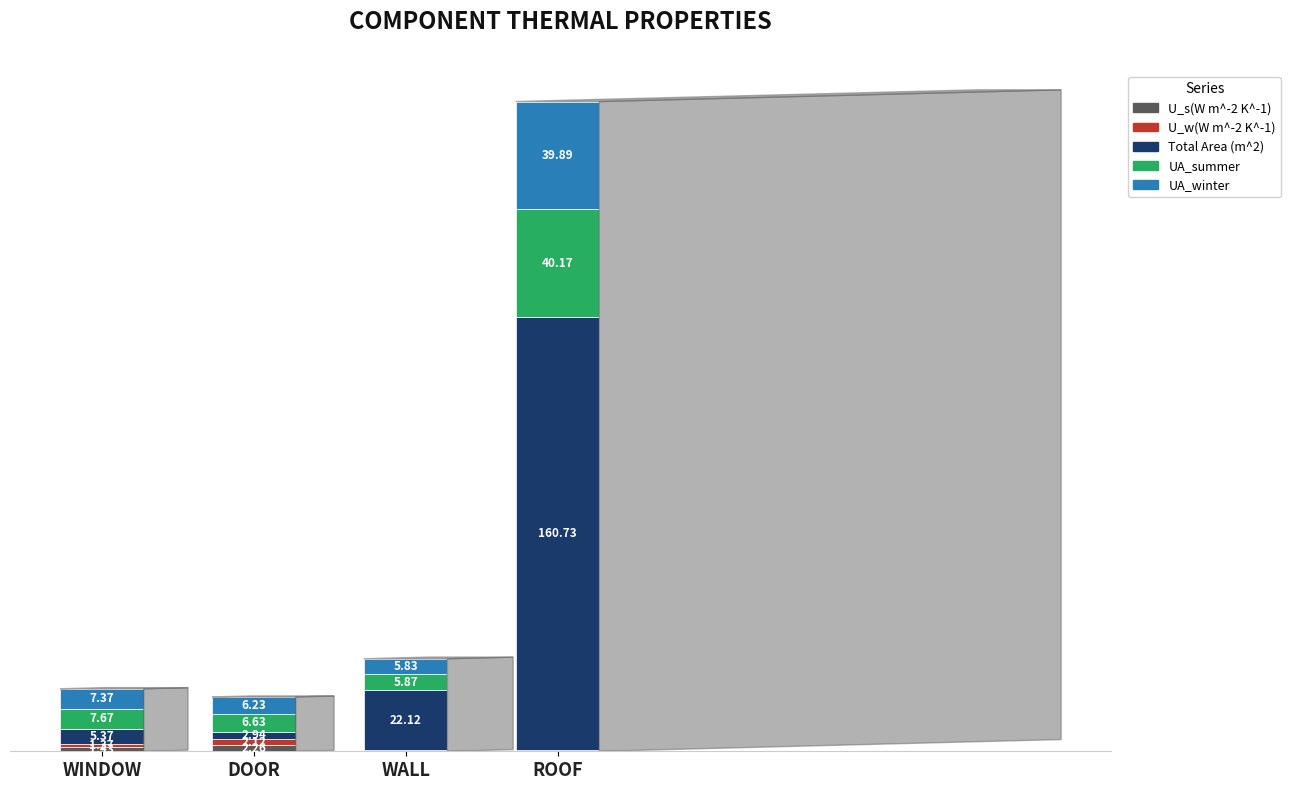

At which category is the sum across all series the highest?

ROOF